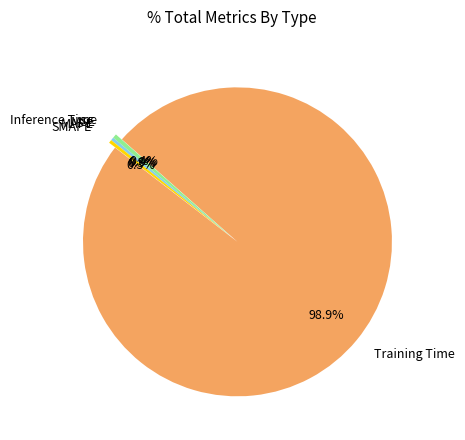

Do SMAPE and Training Time together represent more than half of the pie?

Yes